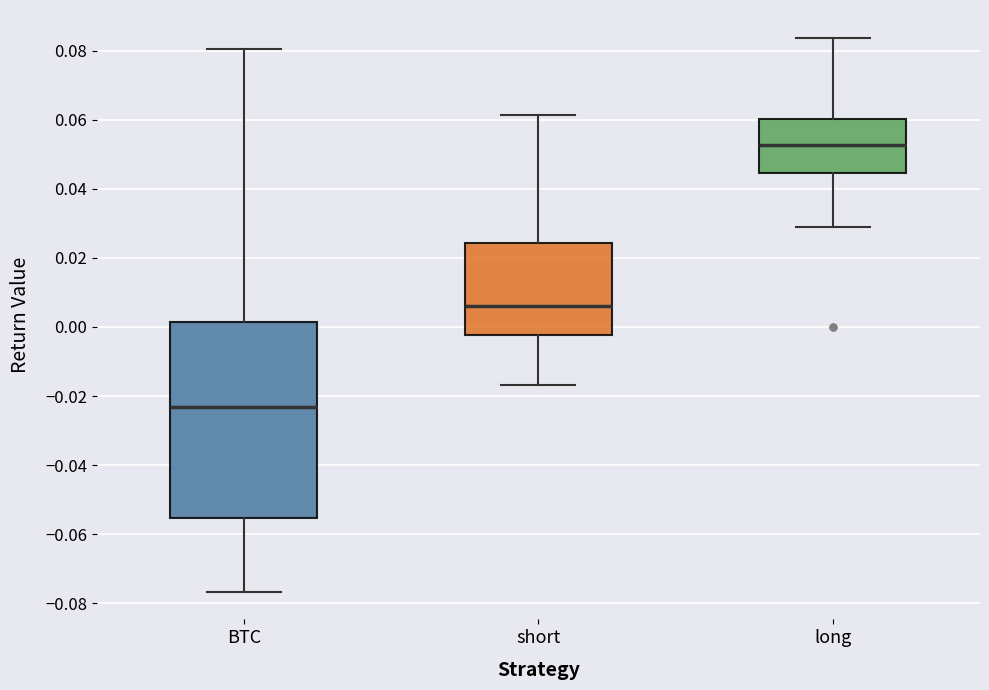

Reading left to right, transcribe this box plot: for each box, give where its median line is, the range the box spans, and where its two whiskers end, as read against the y-axis. The values are not printed on the chart, so give them approximately, as read against the axis.

BTC: median -0.024, box -0.056 to 0.002, whiskers -0.076 to 0.080
short: median 0.006, box -0.002 to 0.024, whiskers -0.016 to 0.062
long: median 0.052, box 0.044 to 0.060, whiskers 0.028 to 0.084